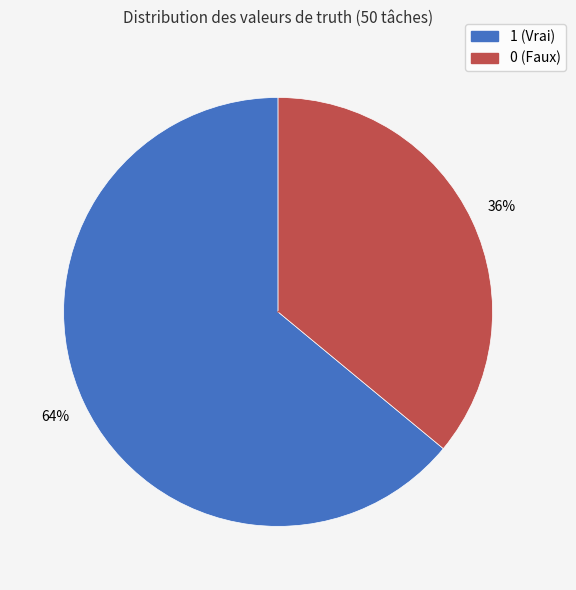

How many slices are in this pie chart?

2